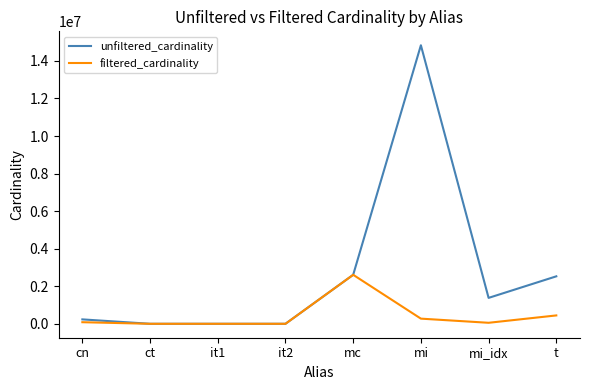

What is the total value across all series at it1?

114